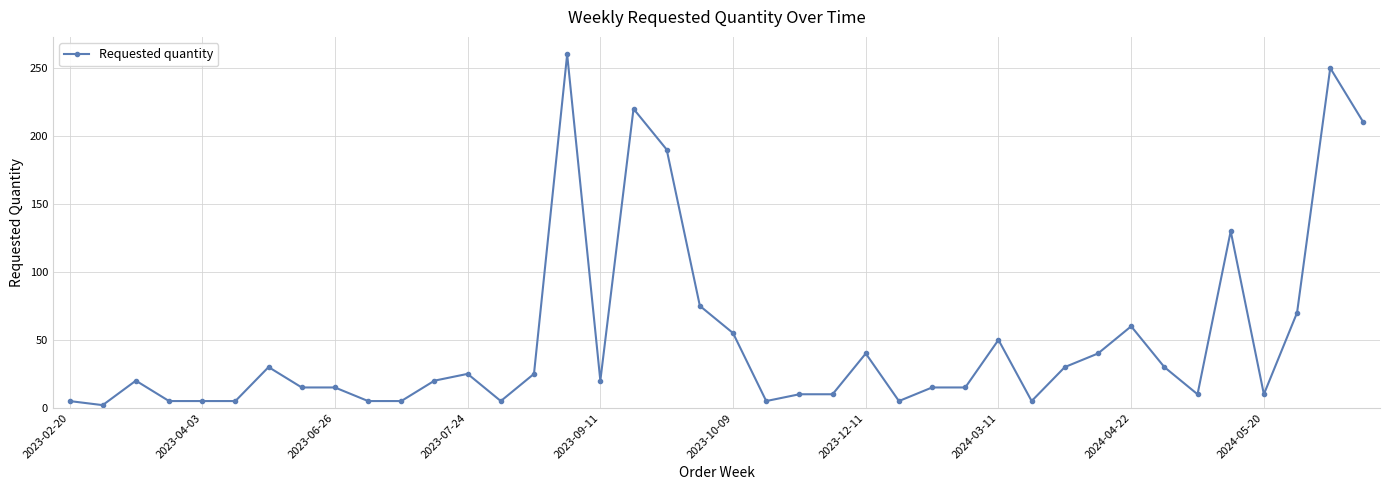

What is the difference between the maximum and minimum values?

258